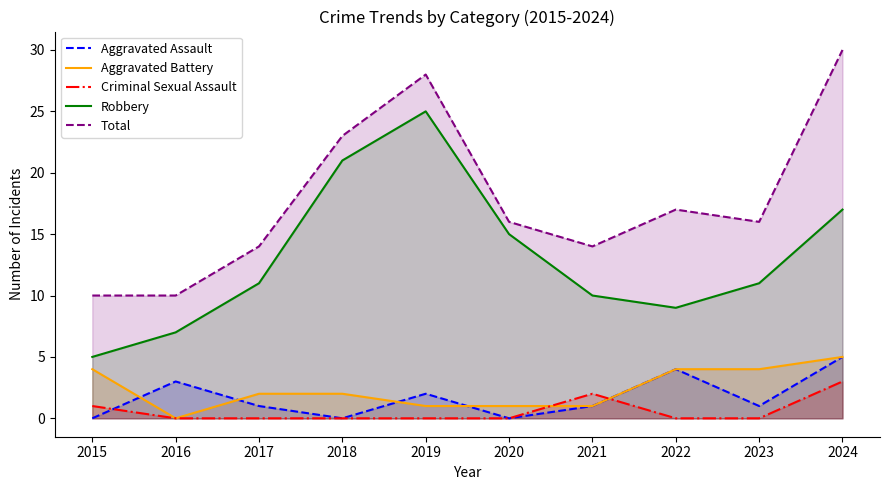

How many values in the Aggravated Battery series exceed 2?

4